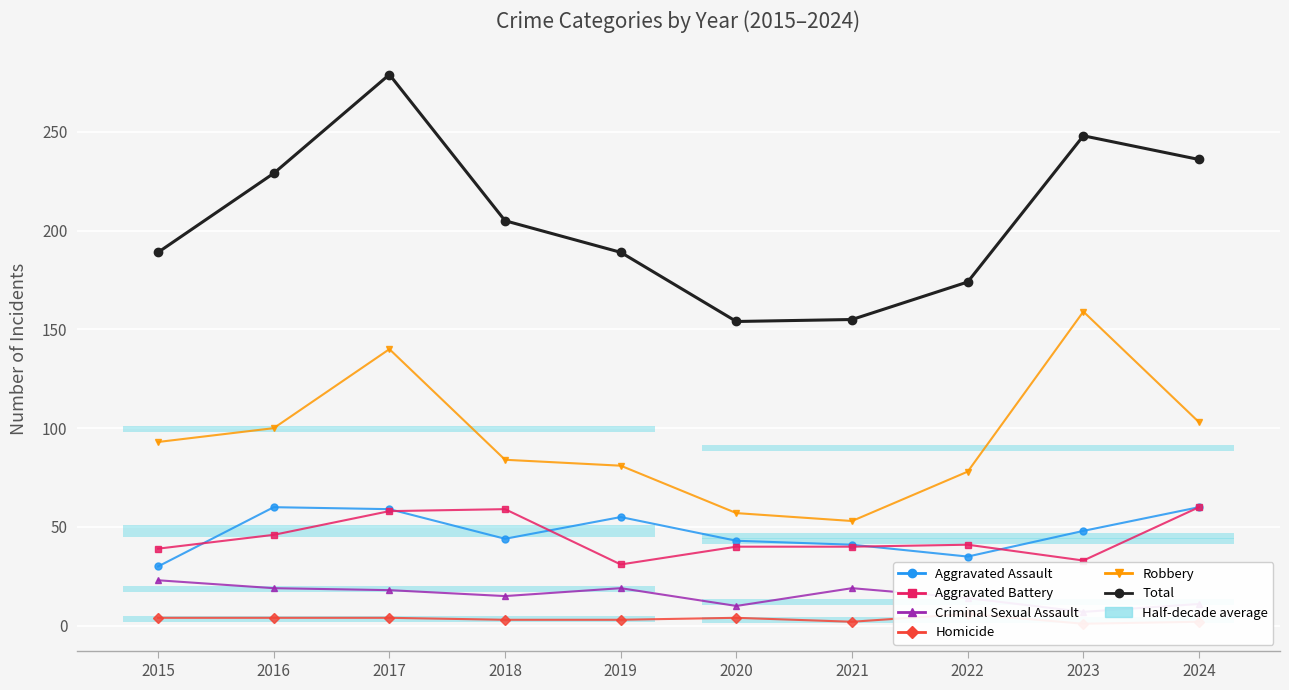

What is the average value of the Aggravated Assault series?

48